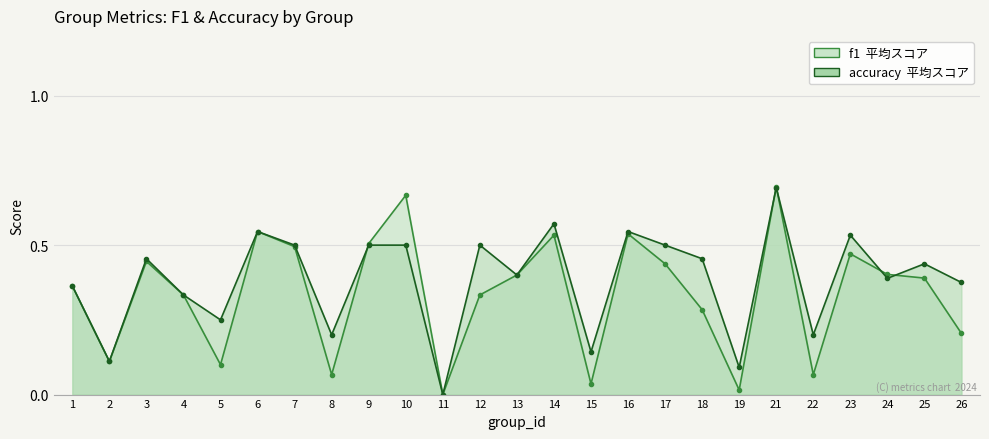

What is the total value across all series at 14?

1.1